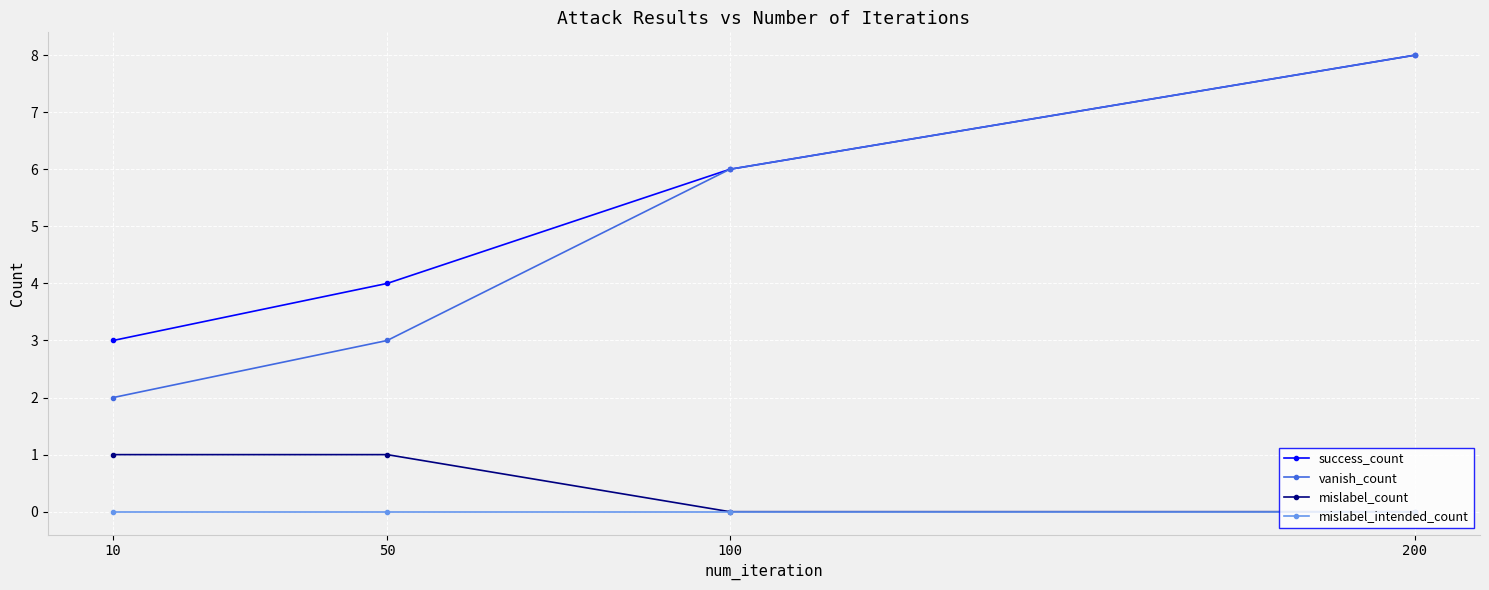

What is the sum of all mislabel_count values?

2